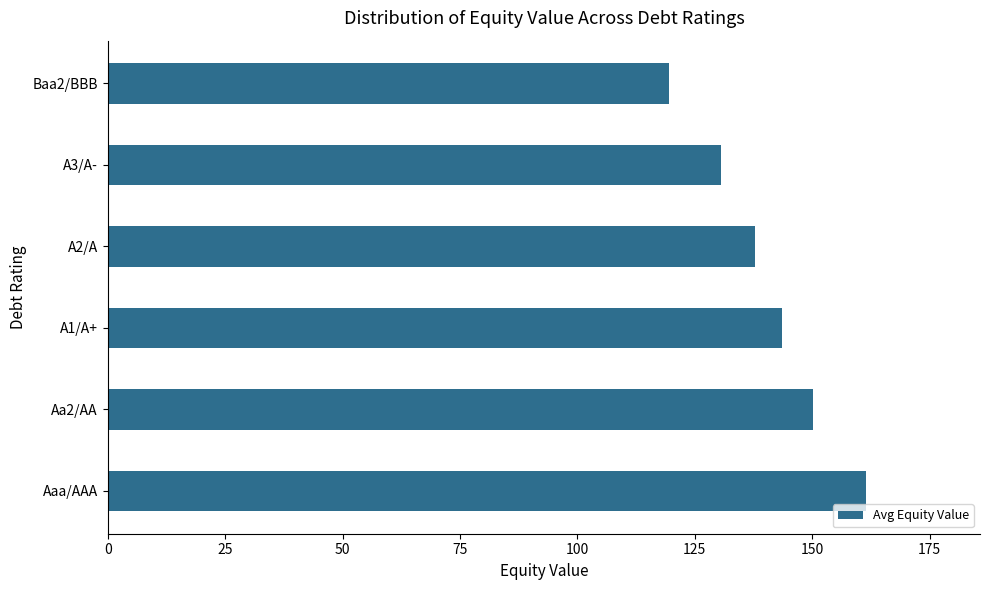

Between A2/A and A1/A+, which is larger?

A1/A+